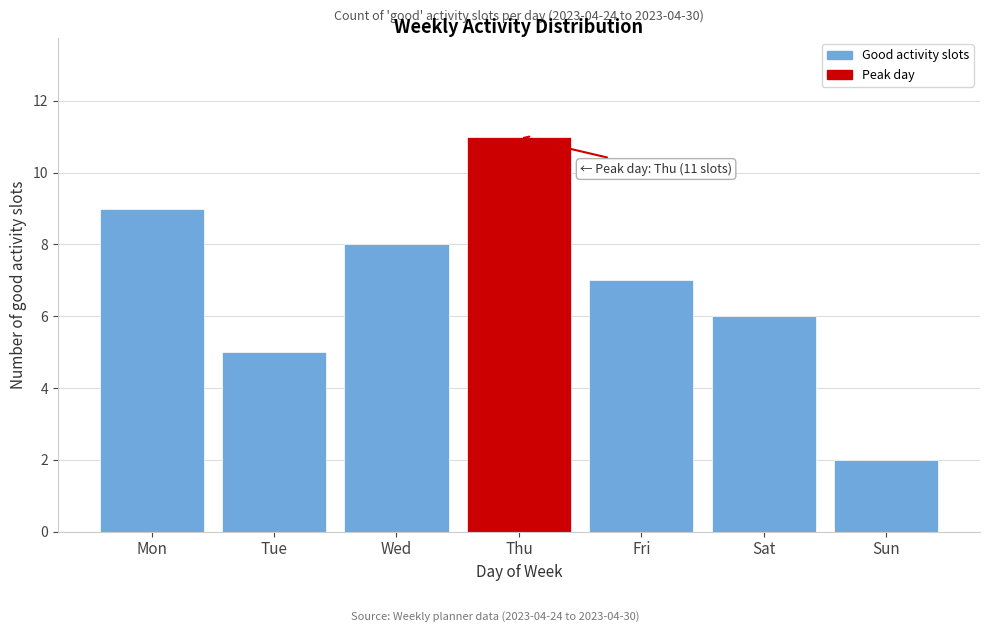

Reading right to left, what are all the values shown in this chart?

2	6	7	11	8	5	9